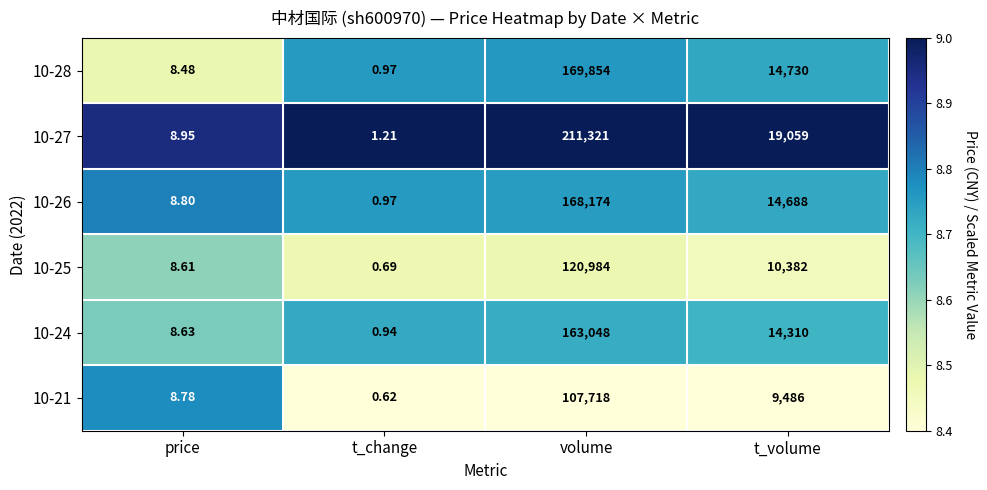

At which label does 10-27 reach its peak?

volume